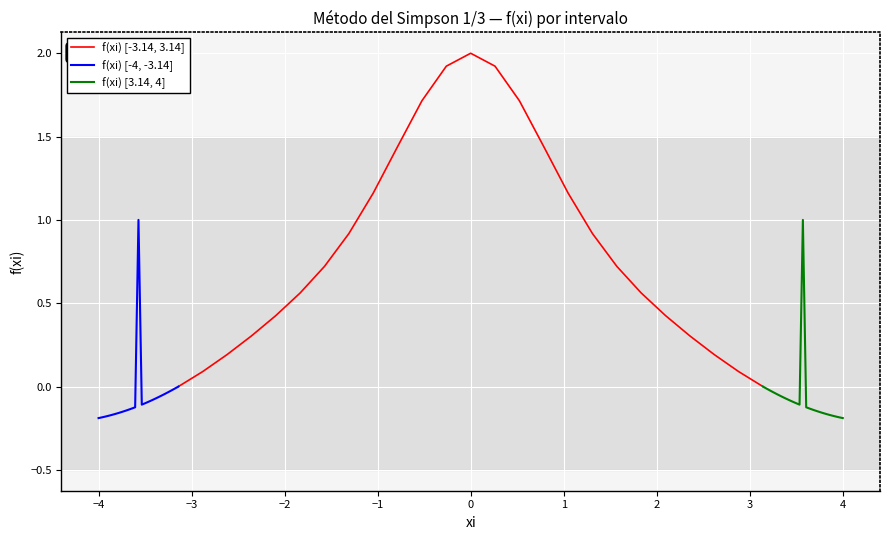

What is the highest value of the f(xi) [-3.14, 3.14] series?

2.0